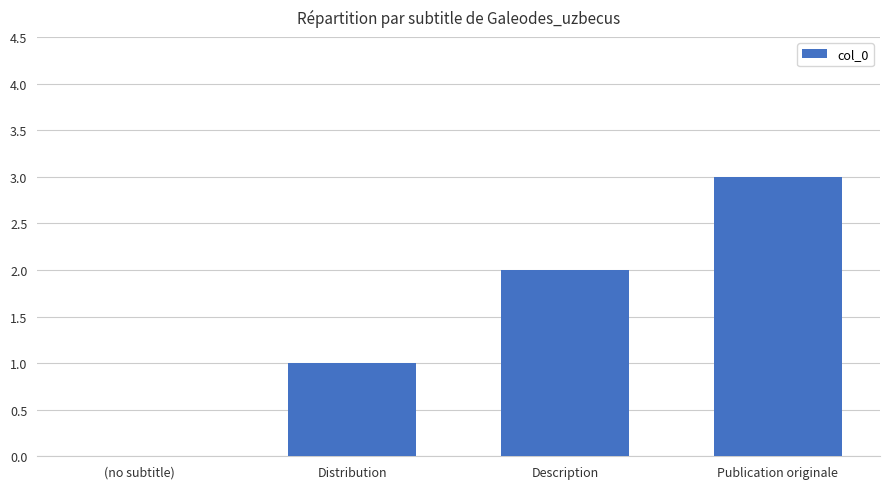

True or false: the data shows 2 at Description.

True